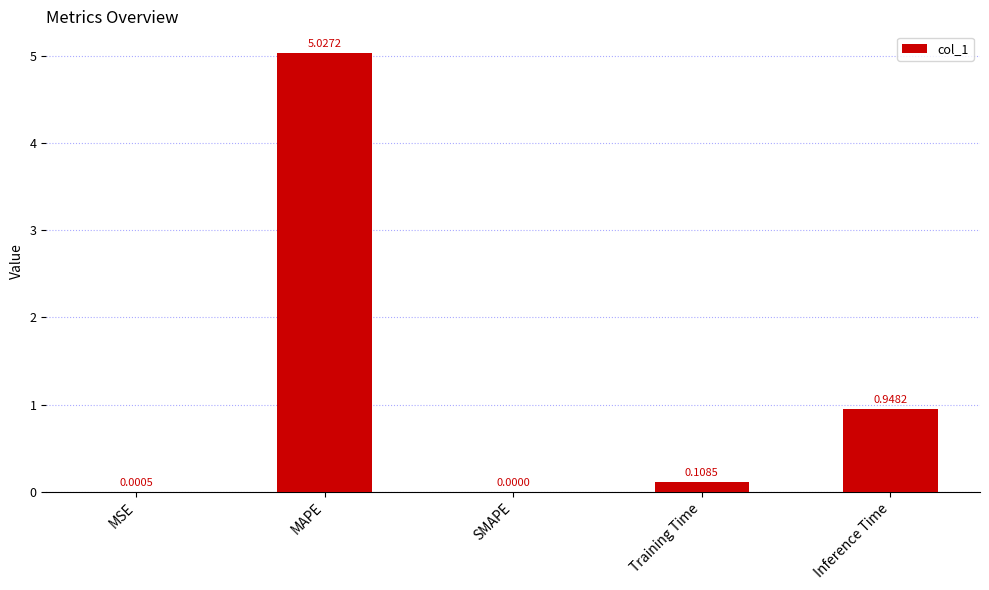

Are the bars horizontal?

No